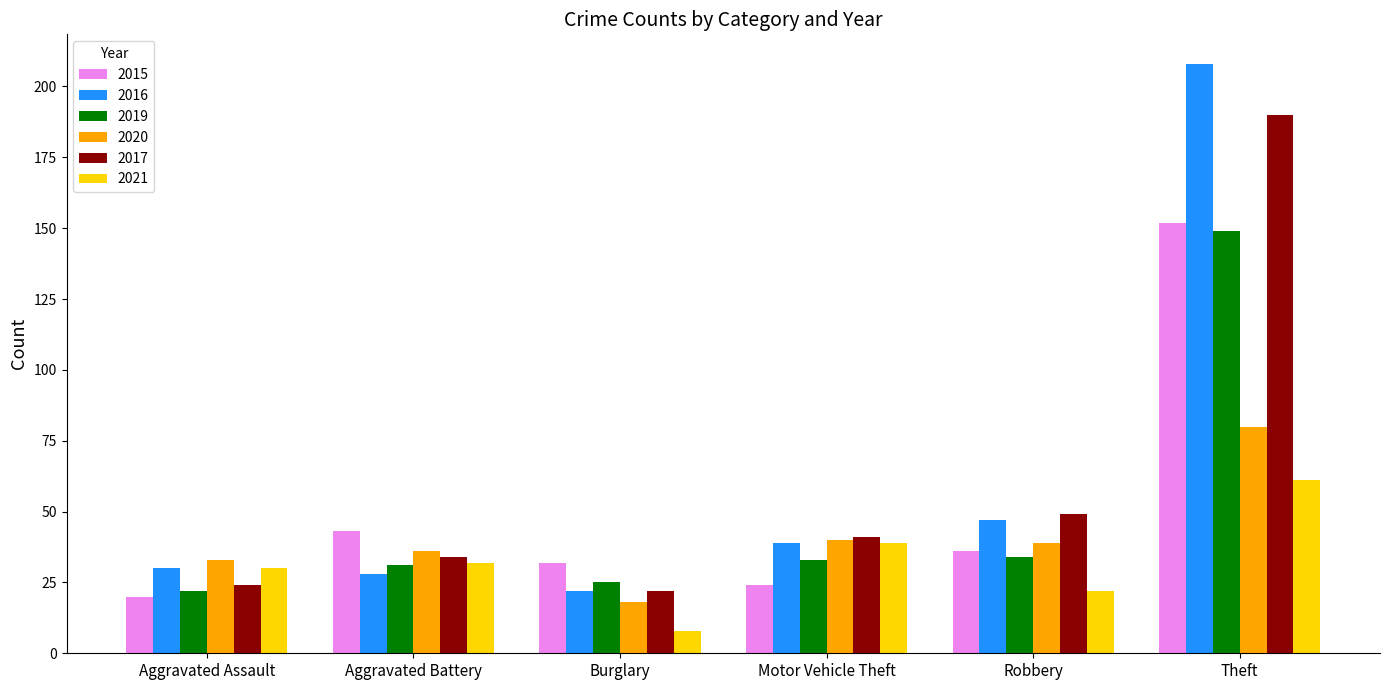

How many series are shown in this chart?

6